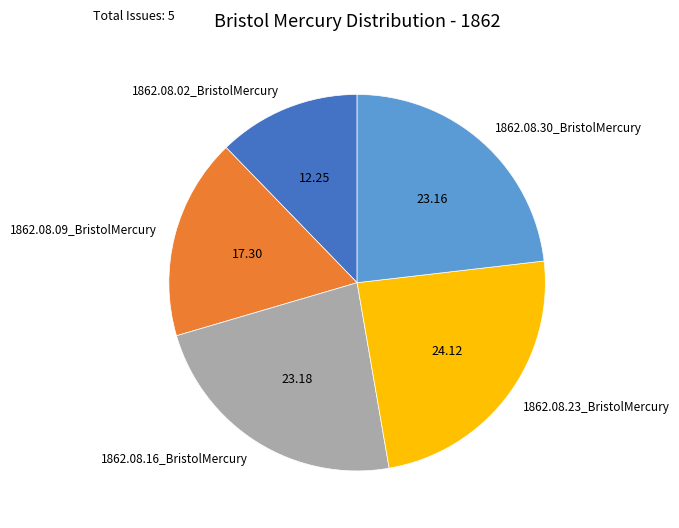

What is the smallest slice in the pie chart?

1862.08.02_BristolMercury